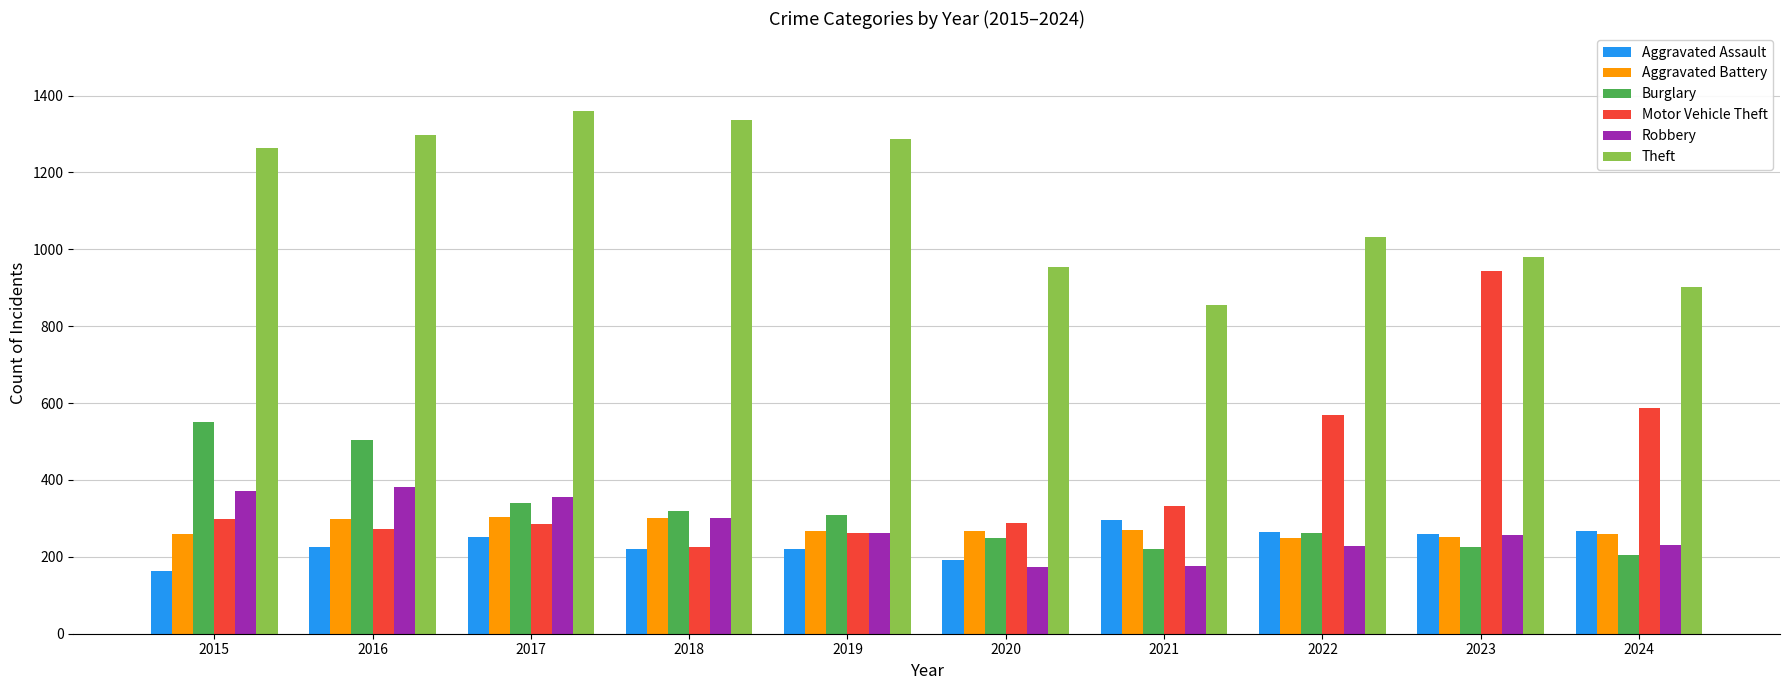

What is the difference between the highest and lowest values at 2019?

1068